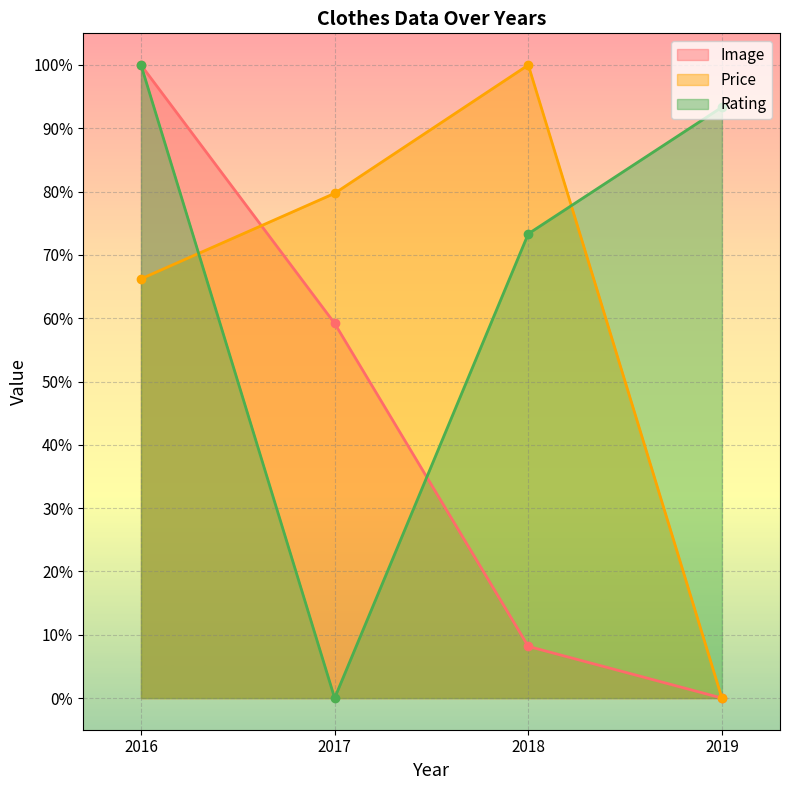

Reading right to left, list all the values displayed in this chart.

Image: 0.0	8.2	59.2	100.0
Price: 0.0	100.0	79.7	66.2
Rating: 93.3	73.3	0.0	100.0